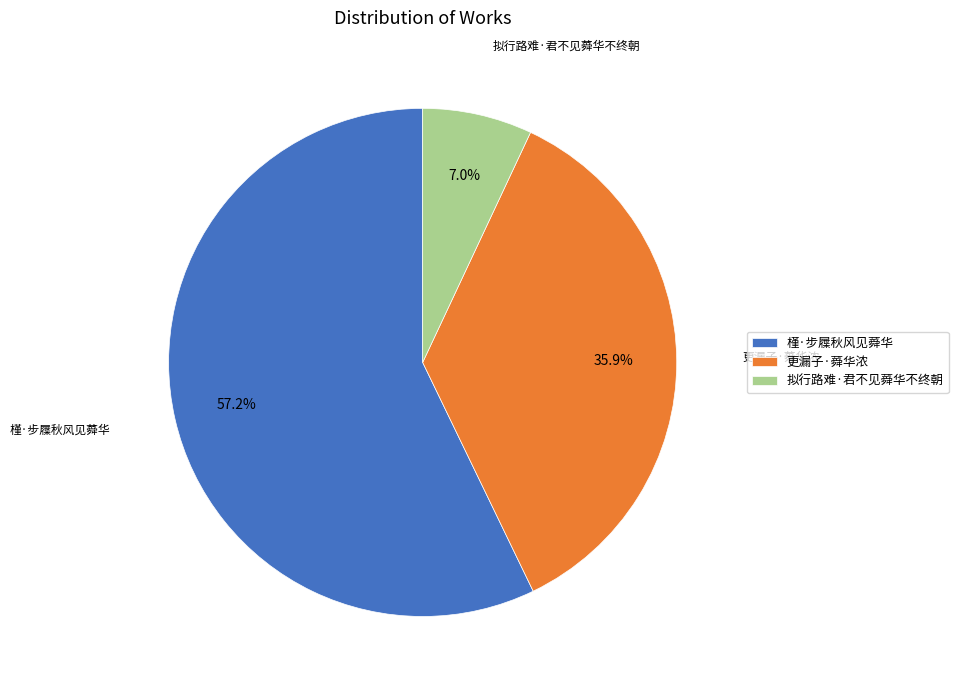

What percentage is NOT represented by 更漏子·蕣华浓?

64.1%